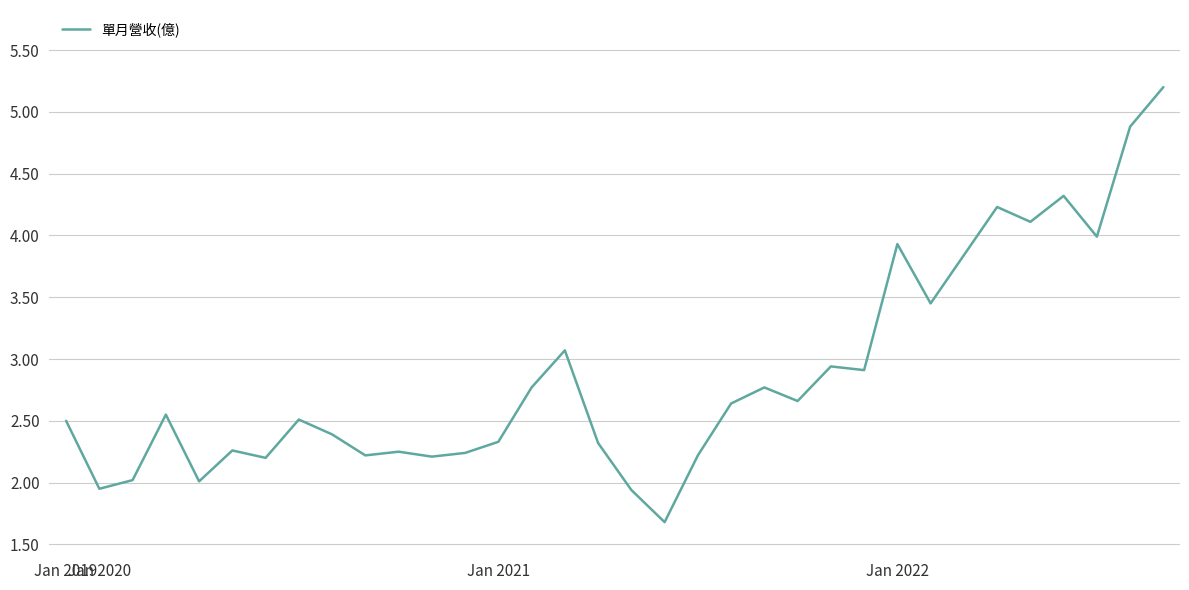

How many categories are shown in the chart?

34